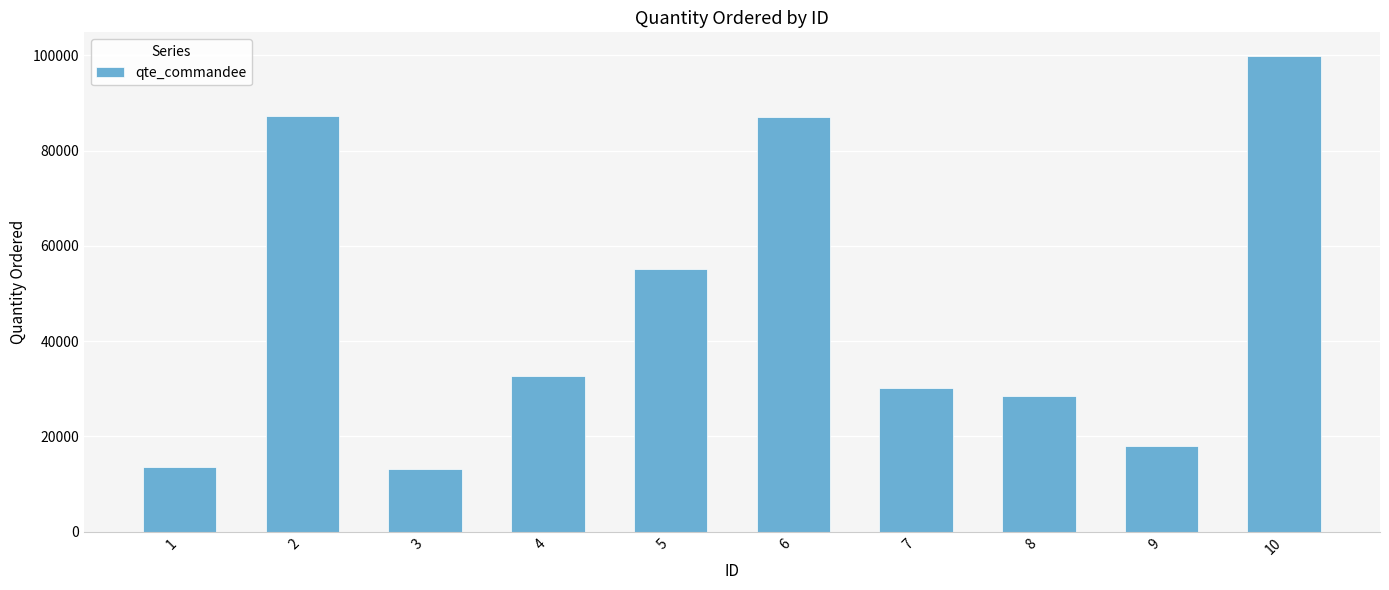

How many series are shown in this chart?

1